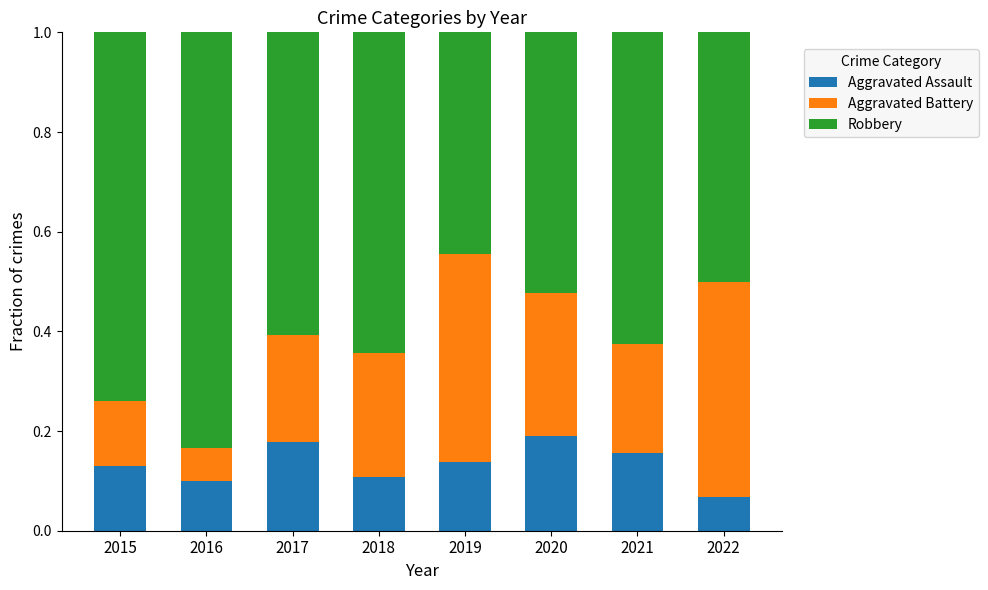

Are the bars grouped side by side (vs. stacked)?

No